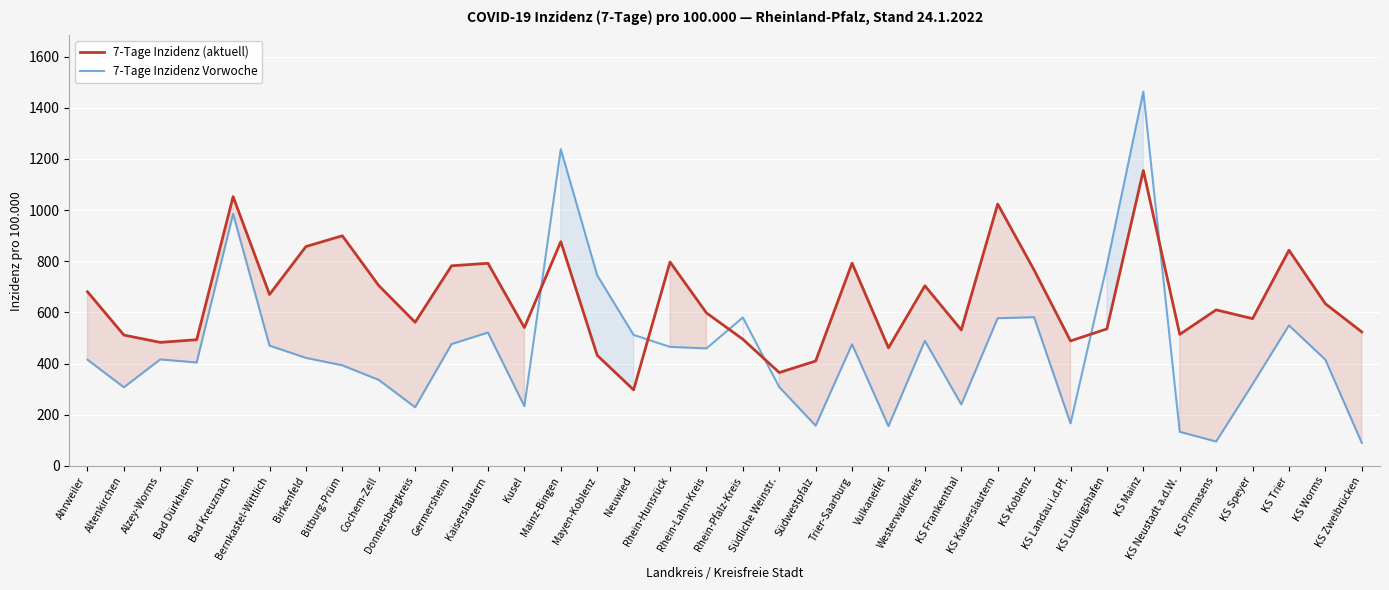

The 7-Tage Inzidenz Vorwoche series shows 291.9 at Mainz-Bingen. True or false?

False